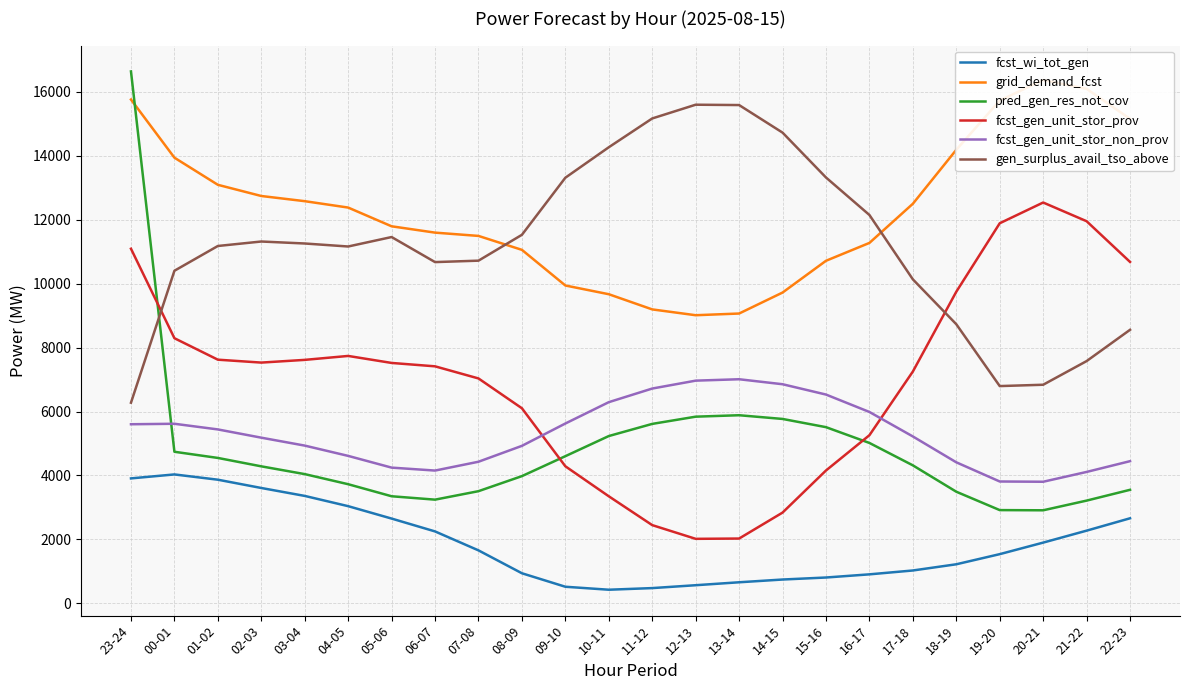

How many values in the pred_gen_res_not_cov series exceed 4316?

11